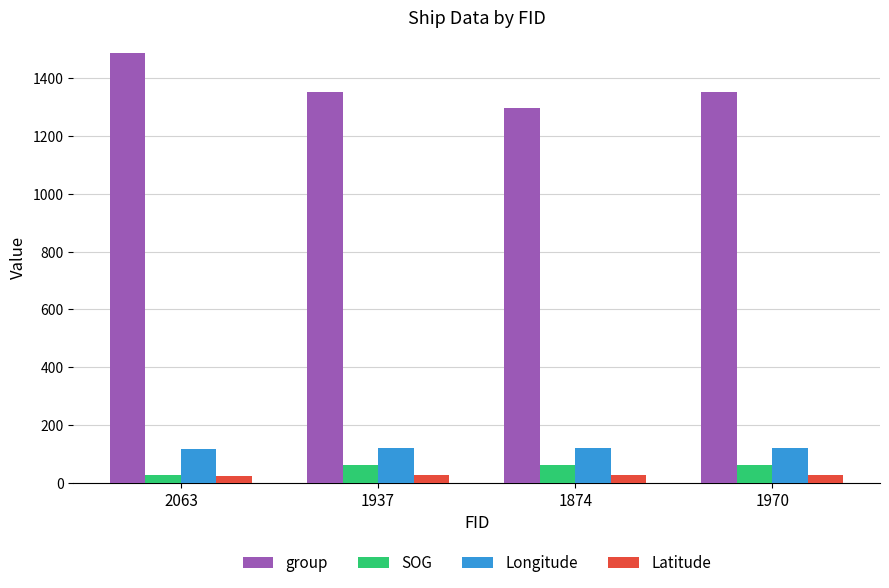

What position from the right is 1937?

3